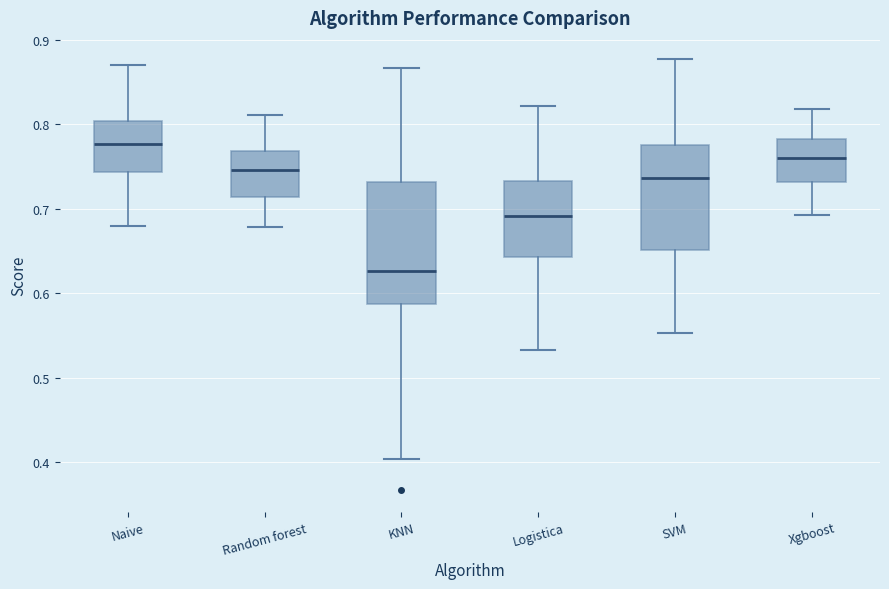

Reading left to right, read every box against the y-axis: the position of its median line, the range the box covers, and the ends of its whiskers. The values are not printed on the chart, so give them approximately, as read against the axis.

Naive: median 0.78, box 0.74 to 0.80, whiskers 0.68 to 0.87
Random forest: median 0.75, box 0.71 to 0.77, whiskers 0.68 to 0.81
KNN: median 0.63, box 0.59 to 0.73, whiskers 0.40 to 0.87
Logistica: median 0.69, box 0.64 to 0.73, whiskers 0.53 to 0.82
SVM: median 0.74, box 0.65 to 0.78, whiskers 0.55 to 0.88
Xgboost: median 0.76, box 0.73 to 0.78, whiskers 0.69 to 0.82